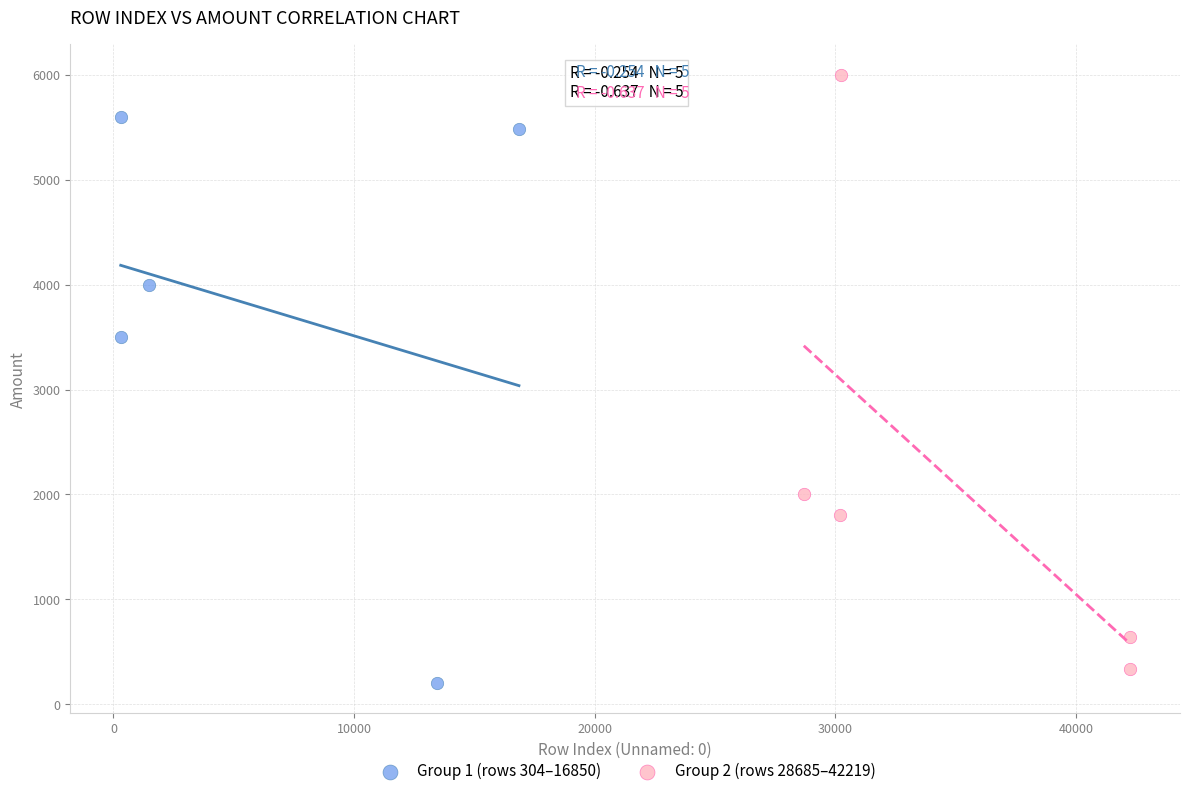

Which series reaches the minimum Y coordinate?

Group 1 (rows 304–16850)